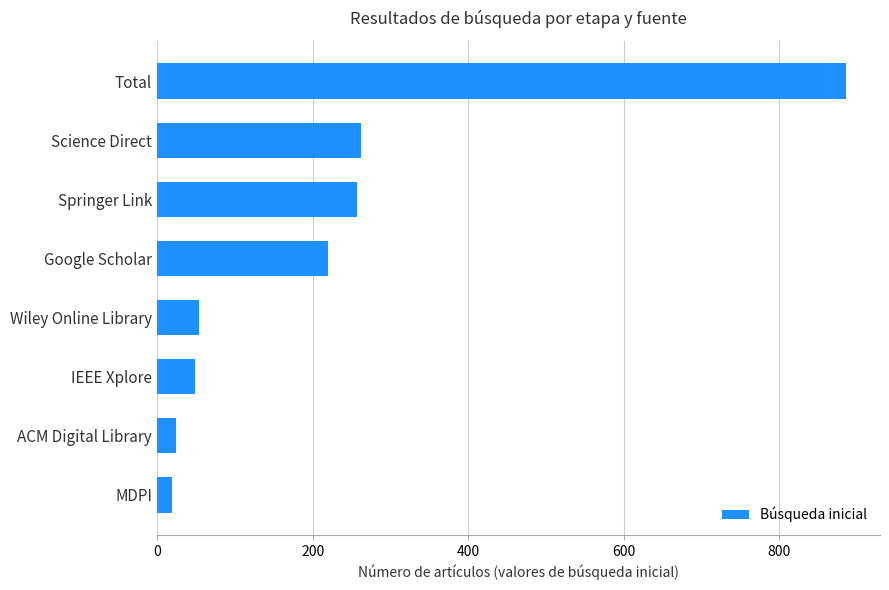

True or false: the data shows 128 at Google Scholar.

False